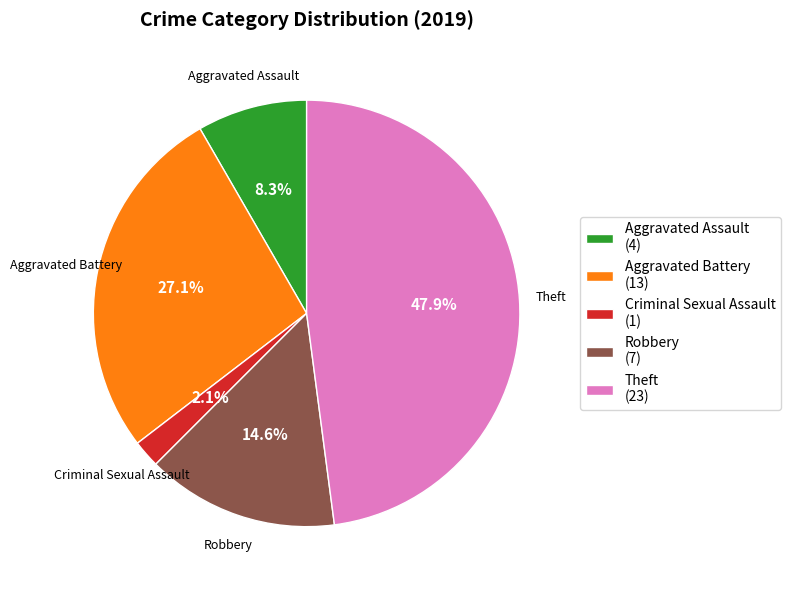

Approximately how many times larger is the value at Theft (23) compared to Aggravated Battery (13)?

1.8